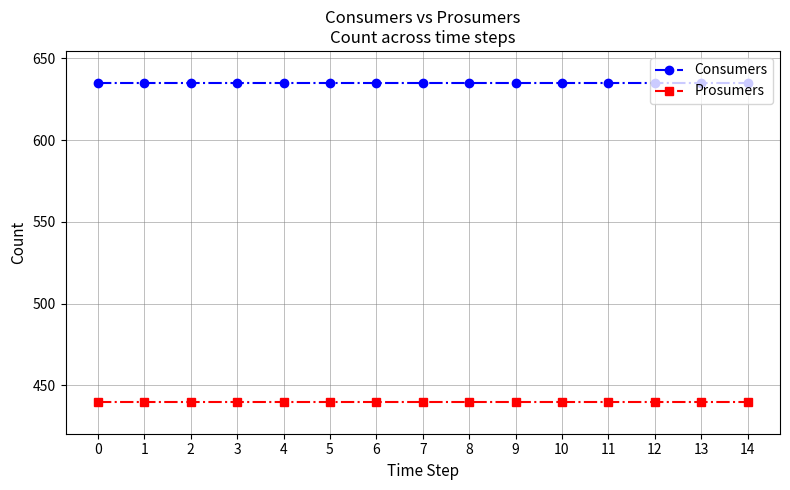

What is the sum of all Consumers values?

9525